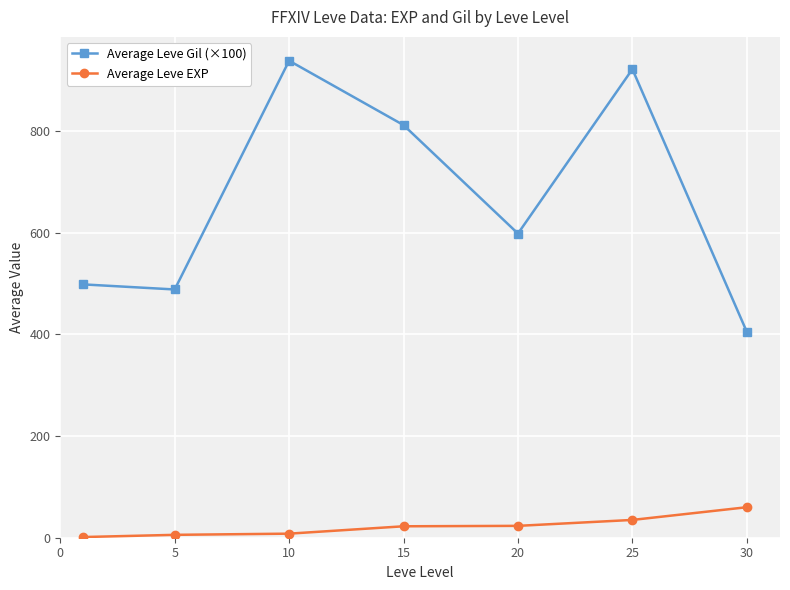

True or false: Average Leve EXP and Average Leve Gil (×100) intersect in this chart.

False